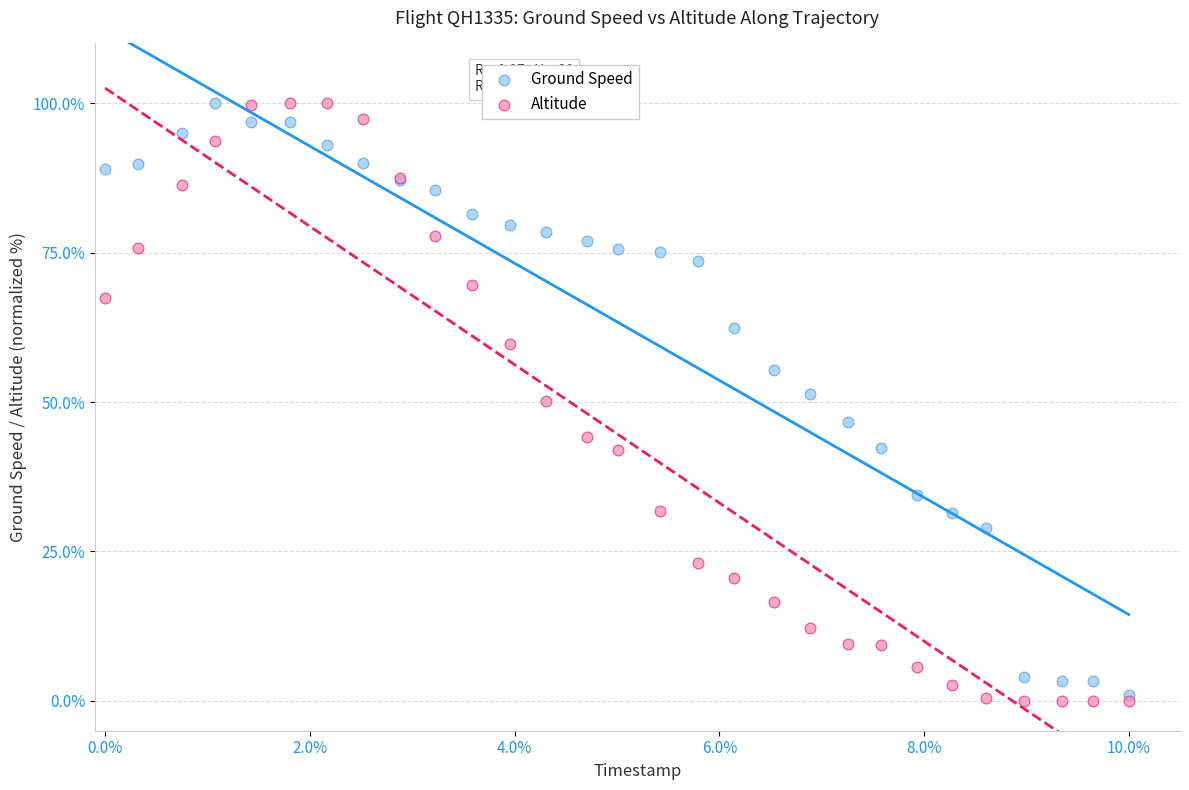

What are all the series names shown in the legend?

Ground Speed, Altitude